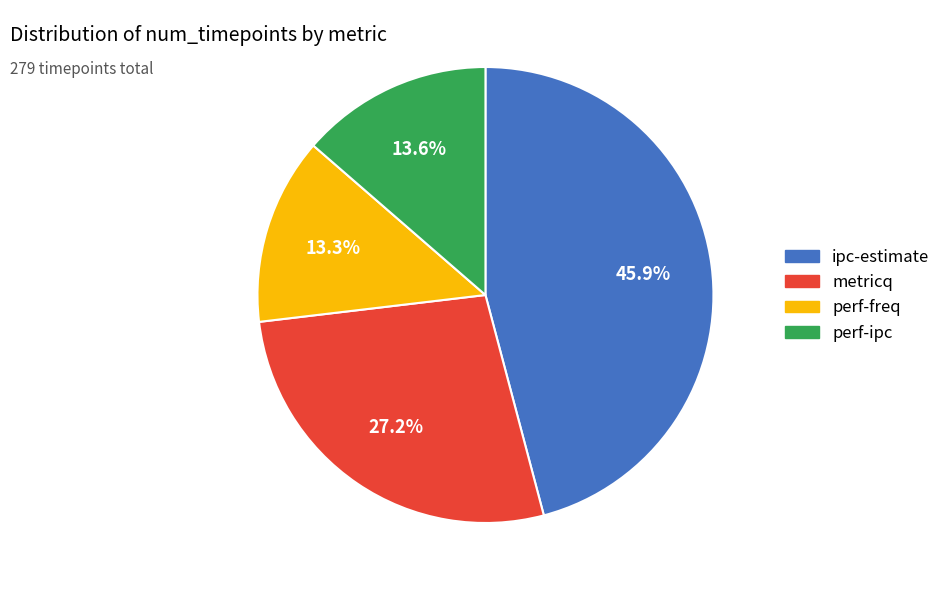

To the nearest percent, what percentage of the pie is ipc-estimate?

46%